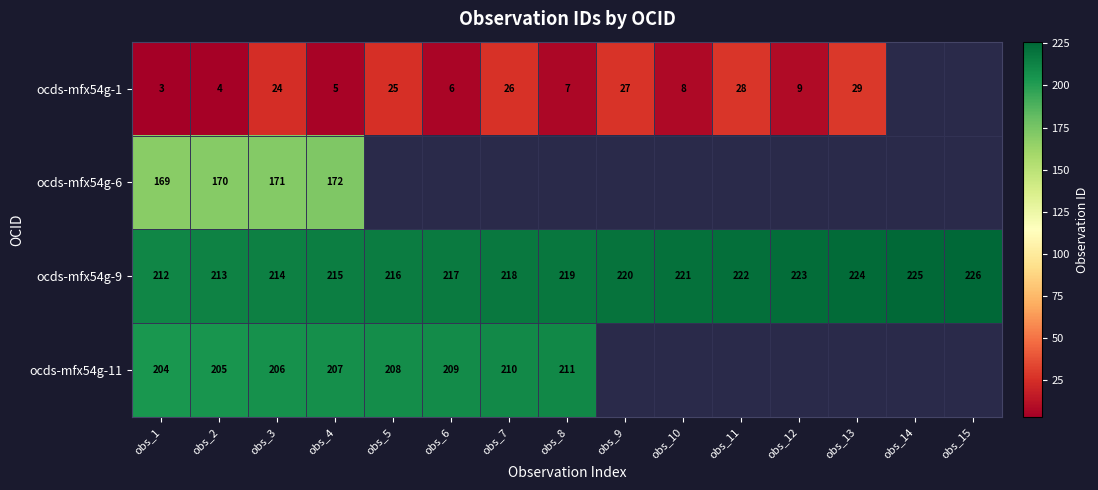

What is the sum of the ocds-mfx54g-11 values at obs_7 and obs_2?

415